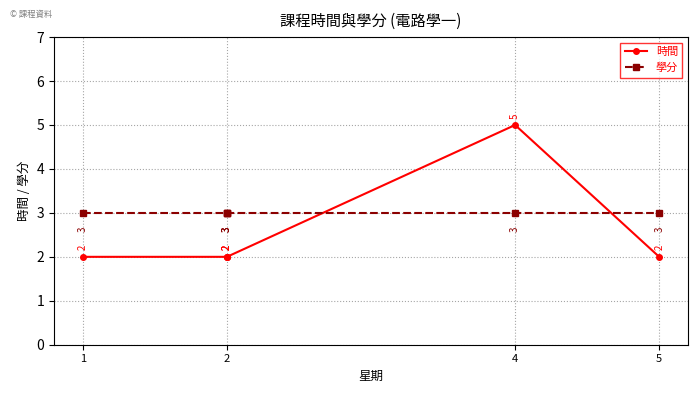

List the series in order of their overall mean, lowest first.

時間, 學分